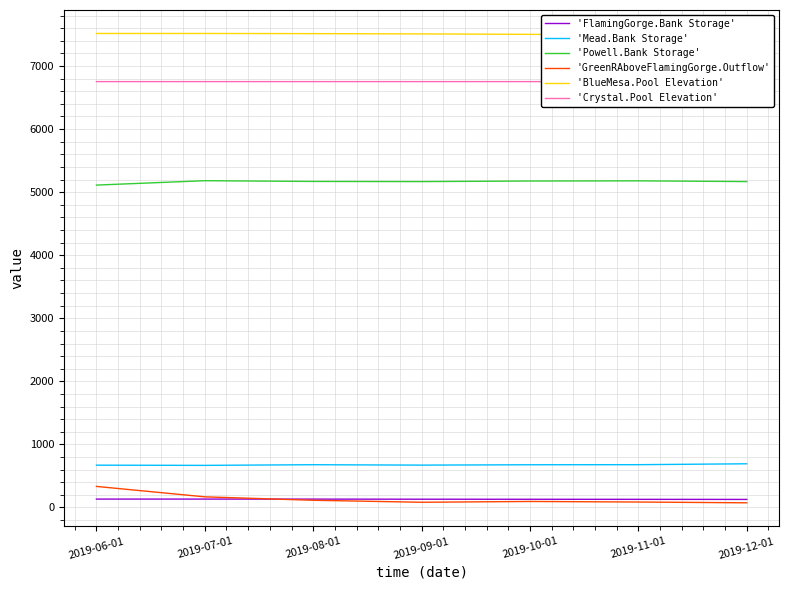

True or false: 'BlueMesa.Pool Elevation' and 'Mead.Bank Storage' intersect in this chart.

False